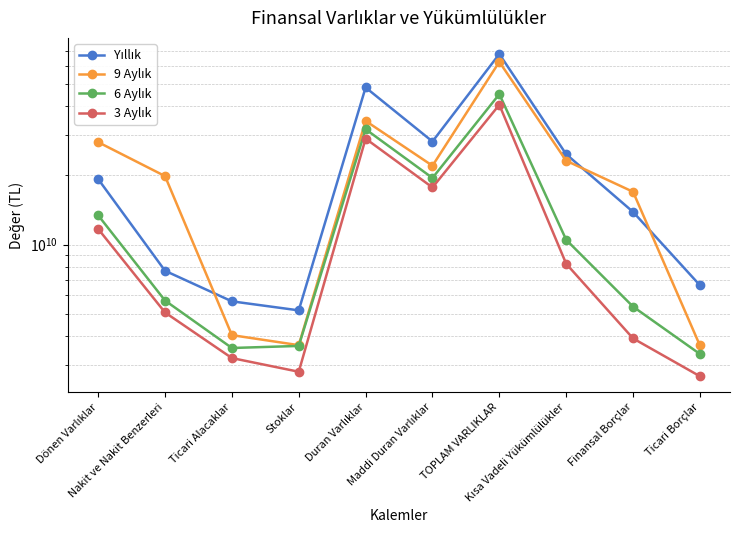

What is the sum of the 9 Aylık values at Dönen Varlıklar and Kısa Vadeli Yükümlülükler?

51099344000